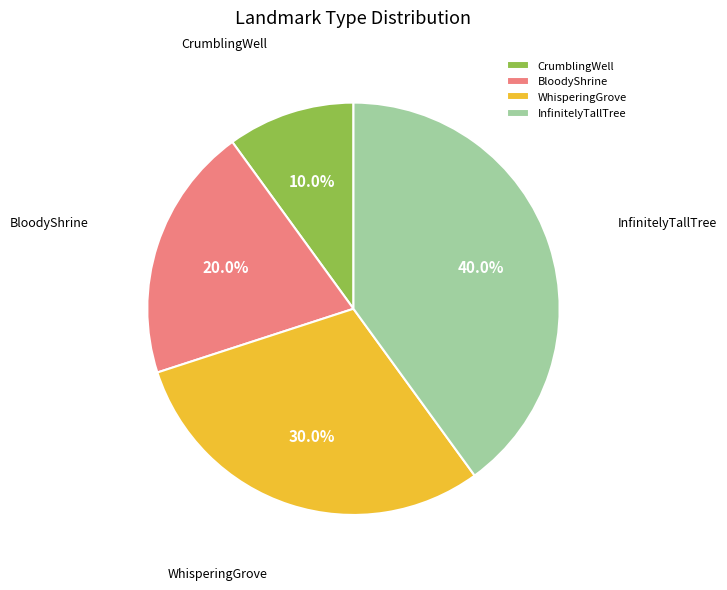

Which has a higher value, CrumblingWell or WhisperingGrove?

WhisperingGrove